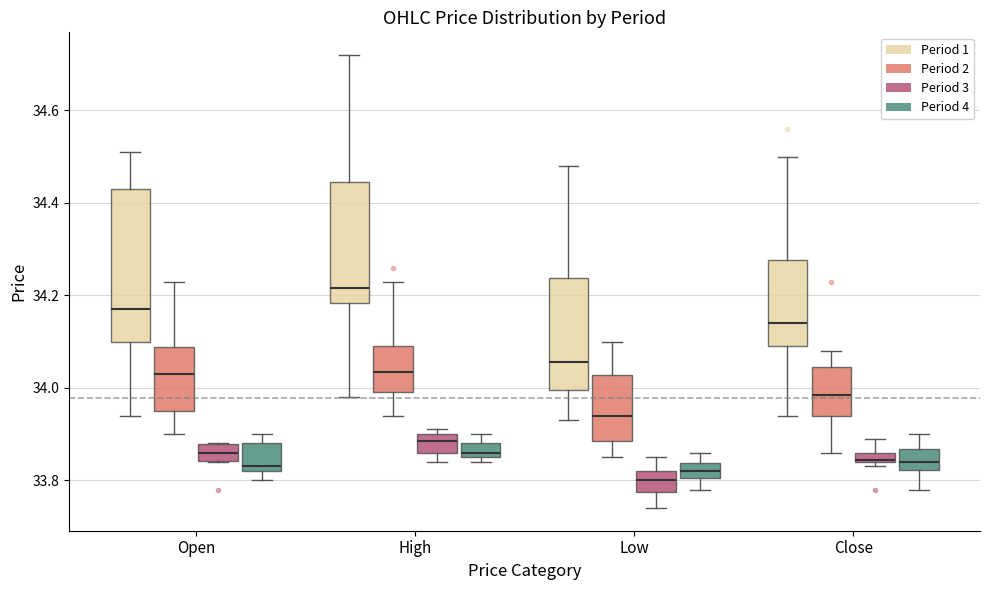

Which box is the tallest, from its lower edge to its upper edge?

Open (Period 1)